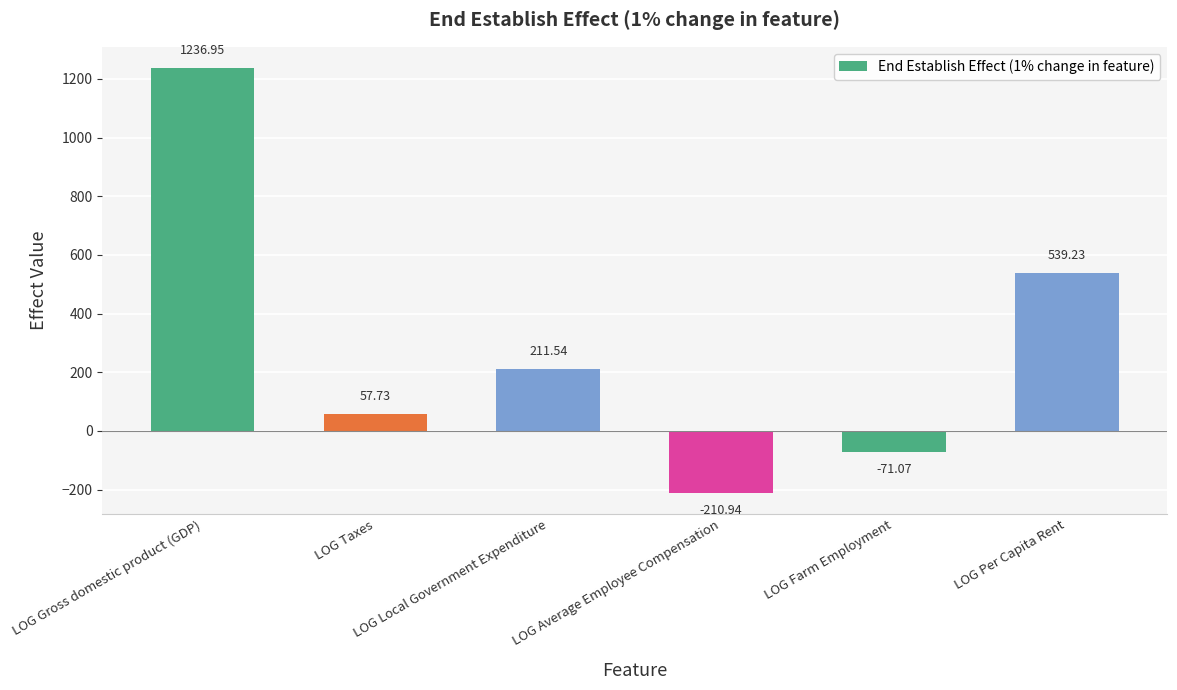

The value at LOG Average Employee Compensation is -330.4. True or false?

False